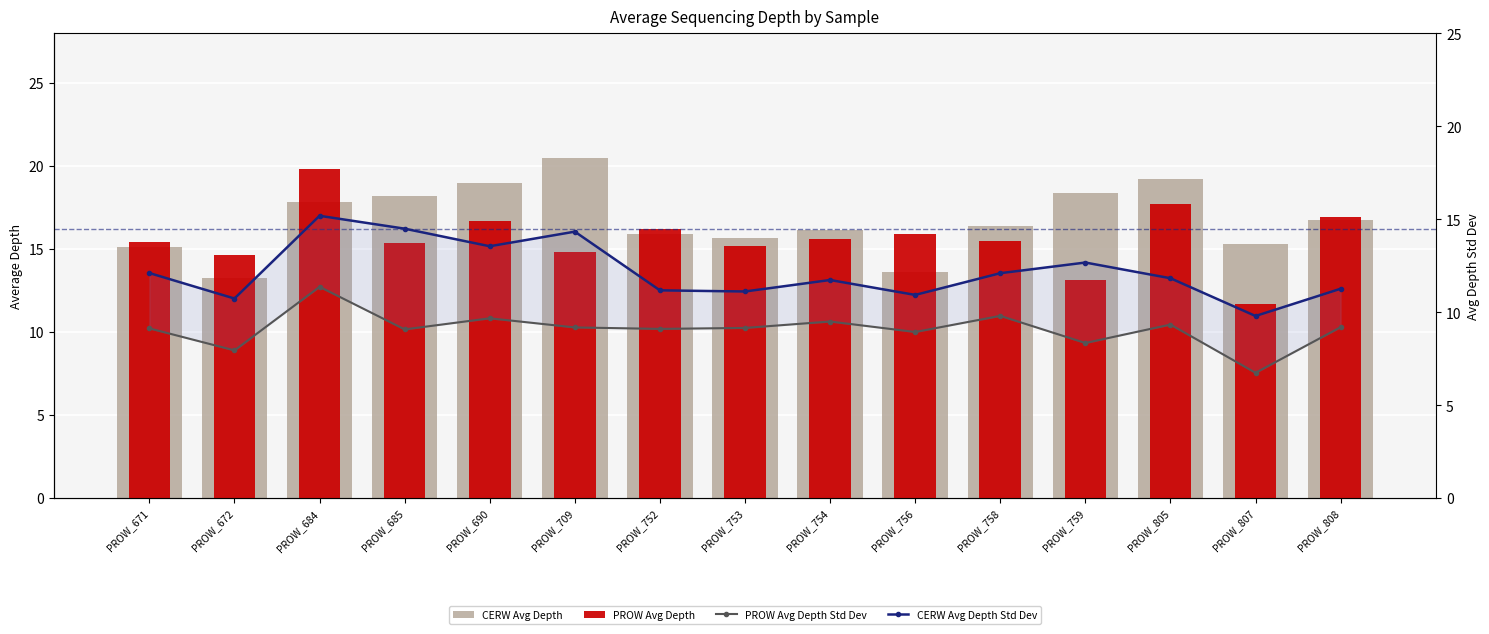

At how many categories does at least one series exceed 6?

15